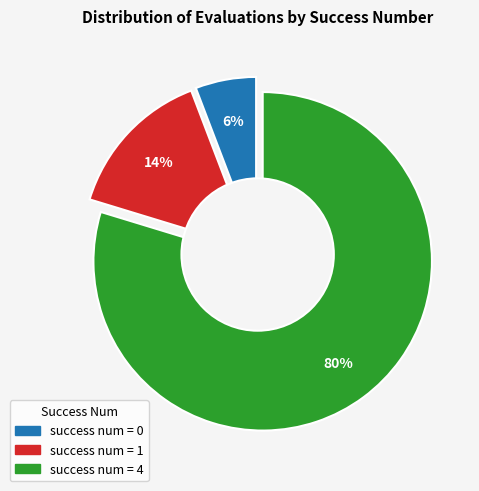

Does any single category account for the majority?

Yes